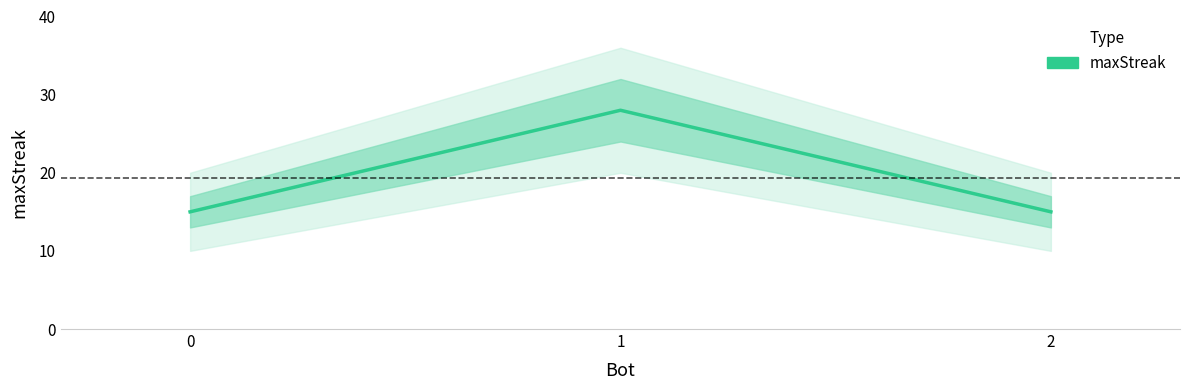

Reading left to right, extract all data points from this chart.

15	28	15